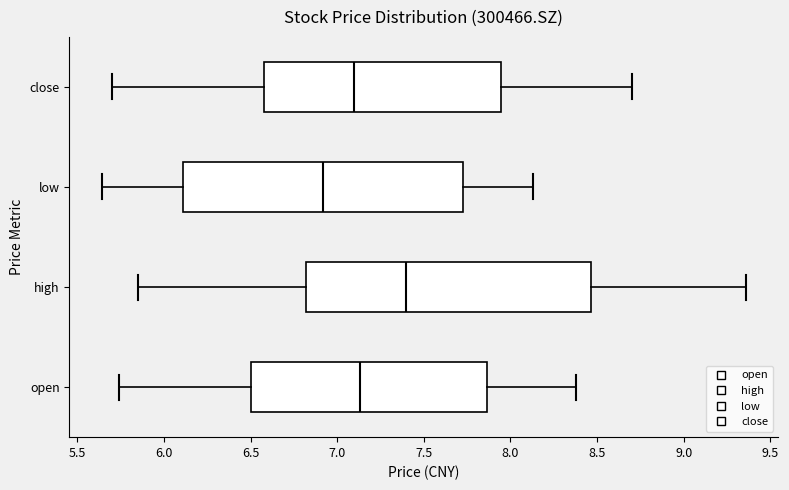

Reading bottom to top, read every box against the x-axis: the position of its median line, the range the box covers, and the ends of its whiskers. The values are not printed on the chart, so give them approximately, as read against the axis.

open: median 7.15, box 6.50 to 7.85, whiskers 5.75 to 8.40
high: median 7.40, box 6.80 to 8.45, whiskers 5.85 to 9.35
low: median 6.90, box 6.10 to 7.75, whiskers 5.65 to 8.15
close: median 7.10, box 6.60 to 7.95, whiskers 5.70 to 8.70